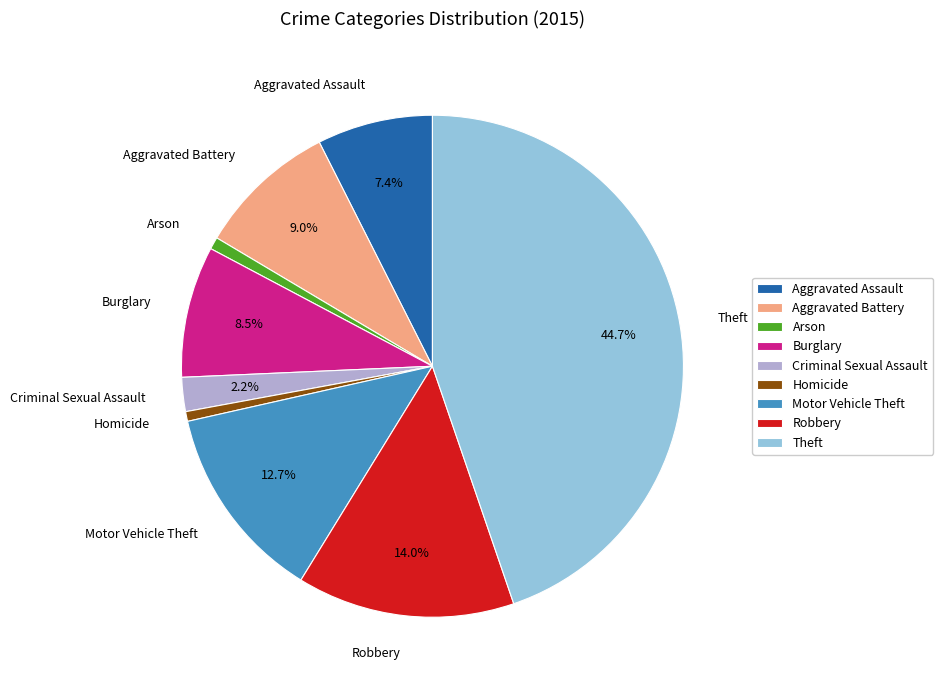

To the nearest percent, what is the combined percentage of Homicide and Arson?

1%